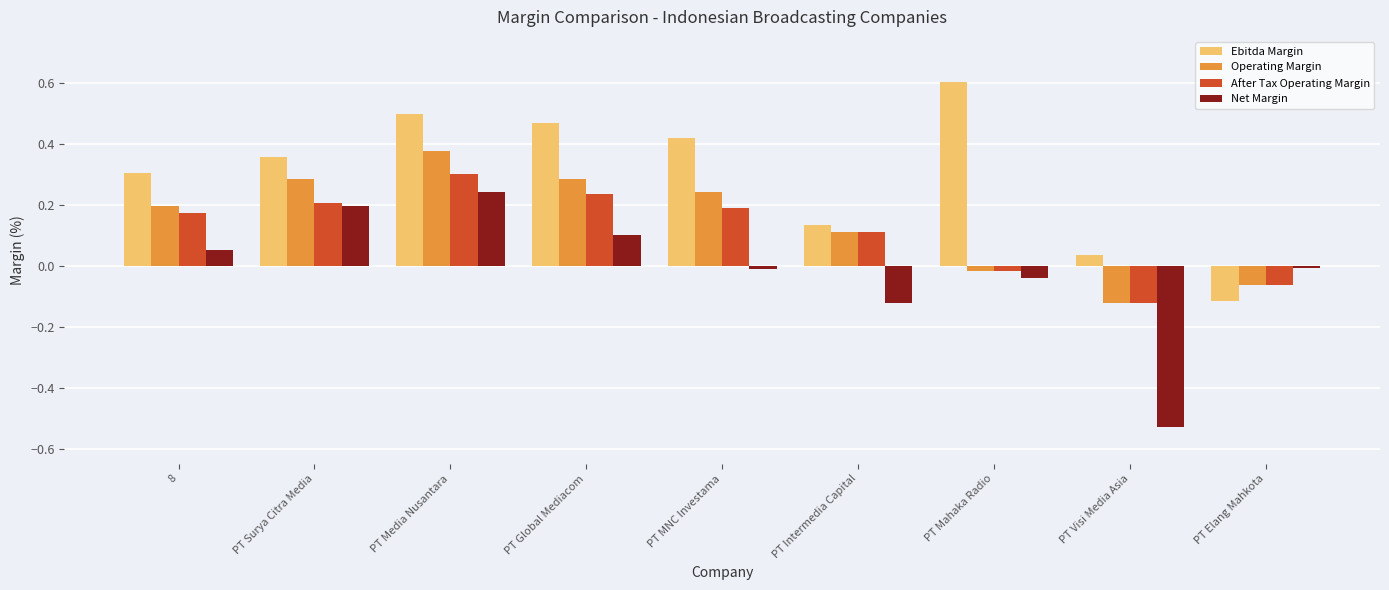

What is the difference between the second highest and minimum values in the Net Margin series?

0.7